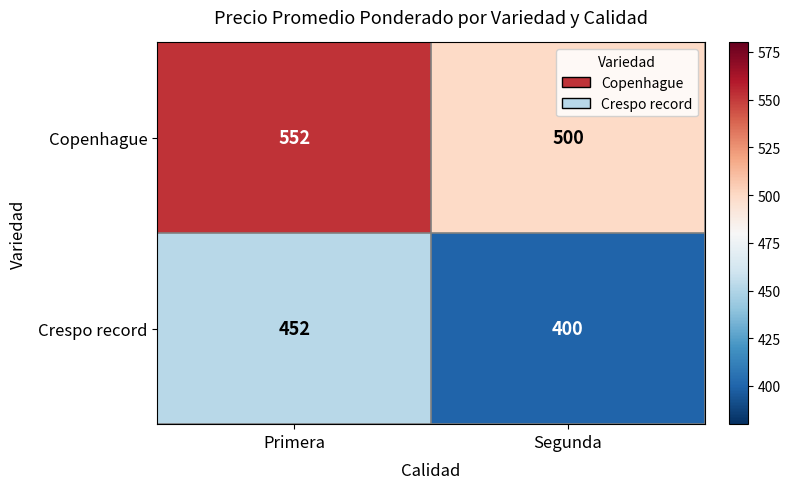

At which category is the sum across all series the highest?

Primera